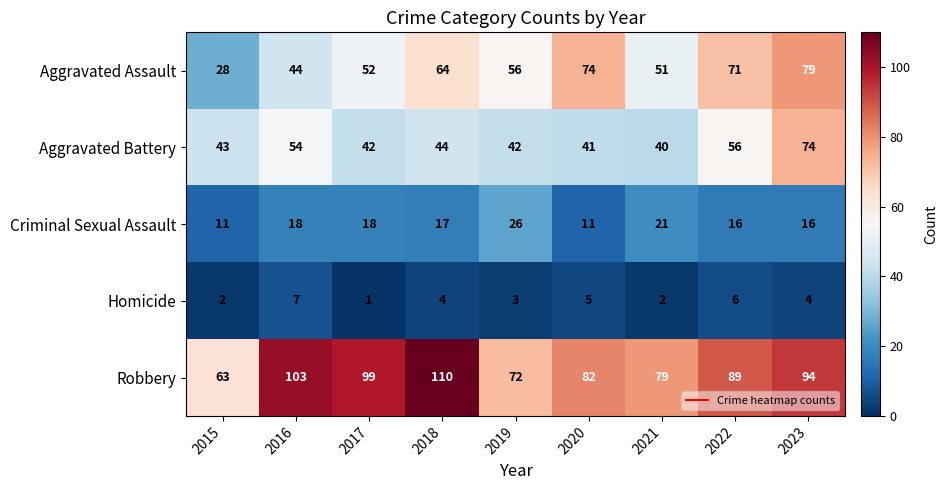

Which series has the widest spread of values?

Aggravated Assault